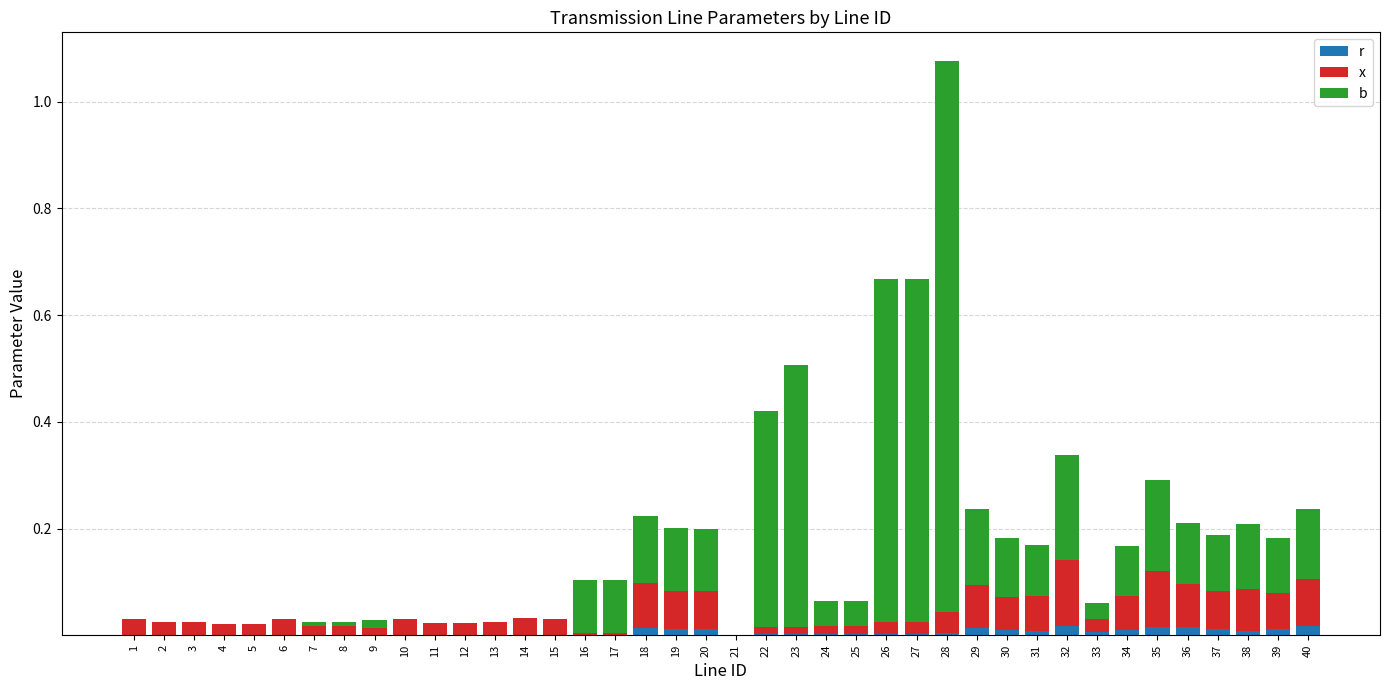

Is it true that r equals 0.0 at 35?

False